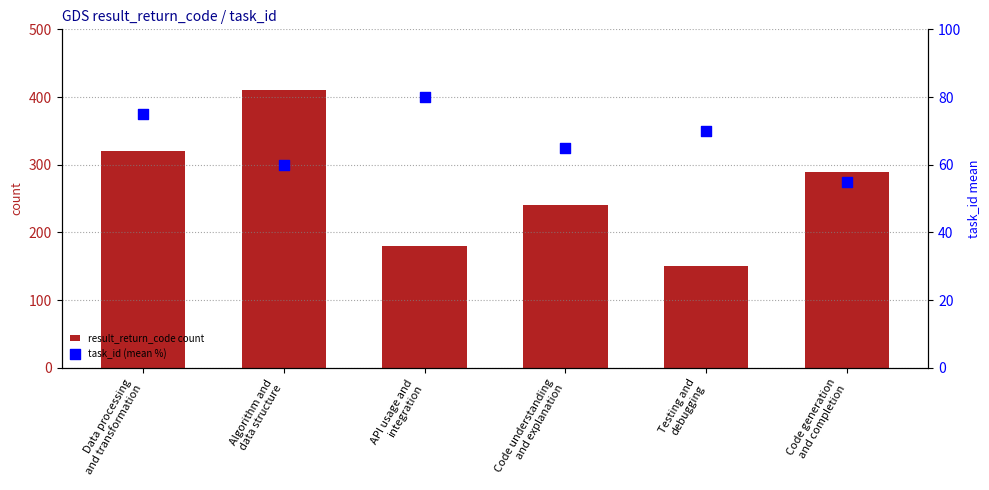

Is the value of task_id (mean %) at Code generation
and completion greater than the value of result_return_code count at Code generation
and completion?

No